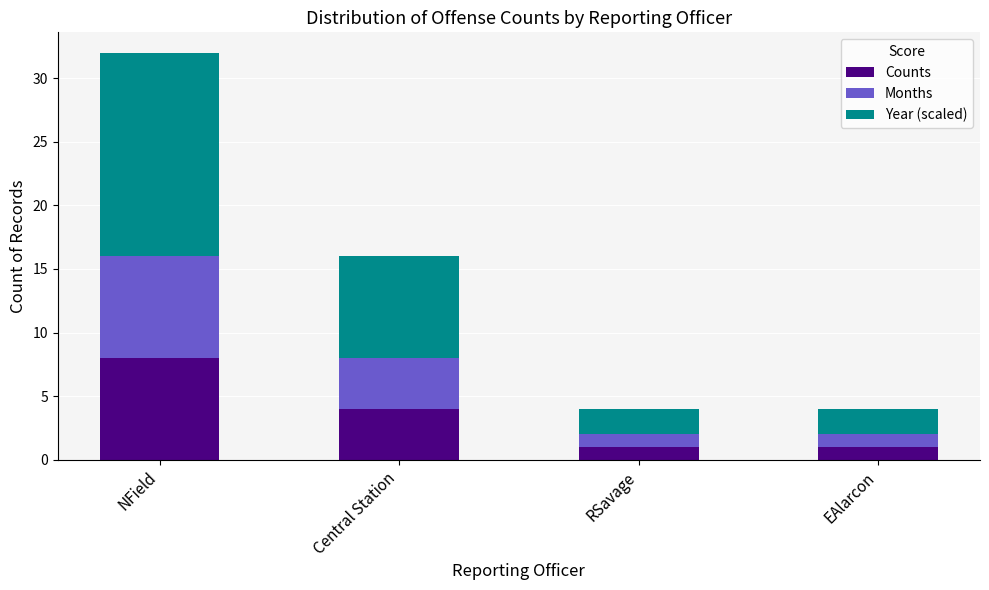

What is the difference between the Counts values at Central Station and RSavage?

3